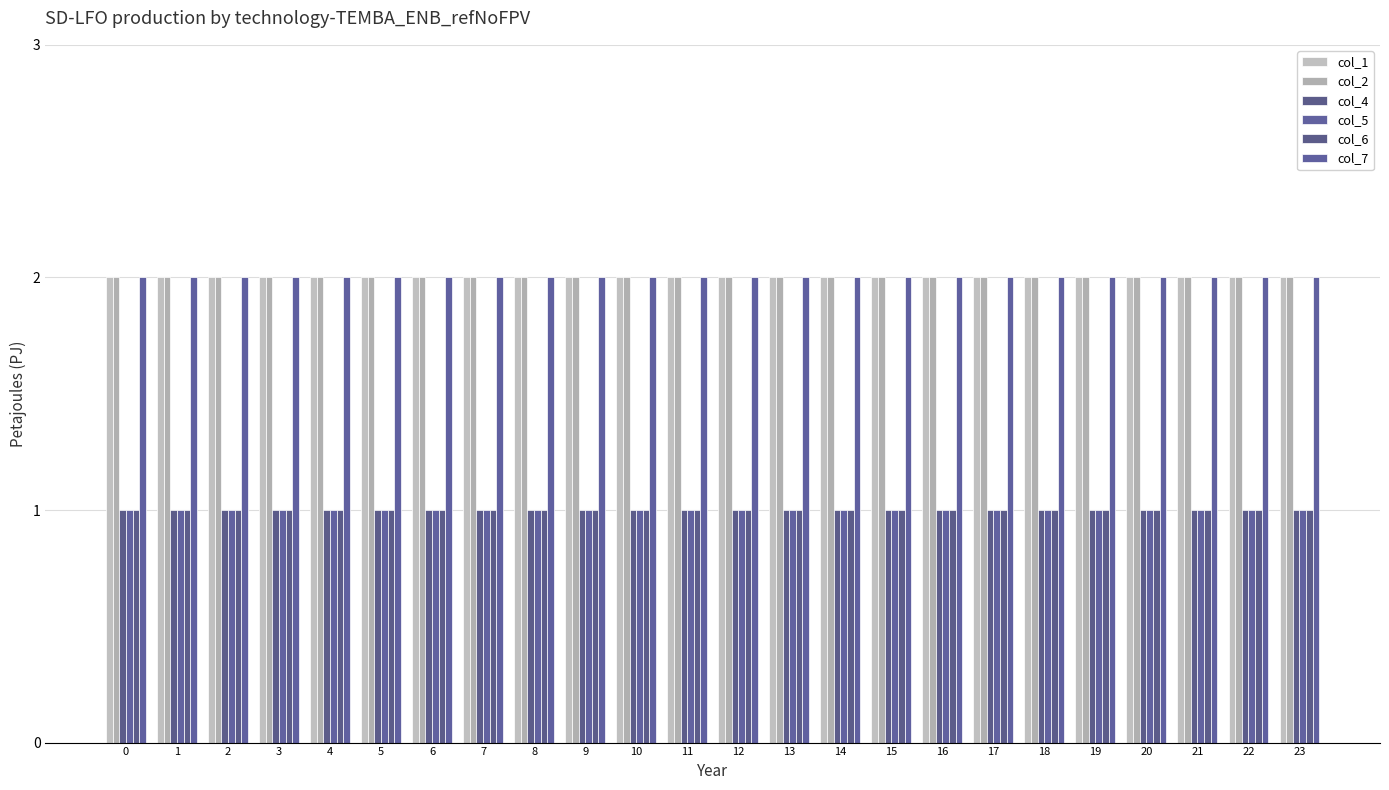

Reading right to left, list all the values displayed in this chart.

col_1: 2	2	2	2	2	2	2	2	2	2	2	2	2	2	2	2	2	2	2	2	2	2	2	2
col_2: 2	2	2	2	2	2	2	2	2	2	2	2	2	2	2	2	2	2	2	2	2	2	2	2
col_4: 1	1	1	1	1	1	1	1	1	1	1	1	1	1	1	1	1	1	1	1	1	1	1	1
col_5: 1	1	1	1	1	1	1	1	1	1	1	1	1	1	1	1	1	1	1	1	1	1	1	1
col_6: 1	1	1	1	1	1	1	1	1	1	1	1	1	1	1	1	1	1	1	1	1	1	1	1
col_7: 2	2	2	2	2	2	2	2	2	2	2	2	2	2	2	2	2	2	2	2	2	2	2	2